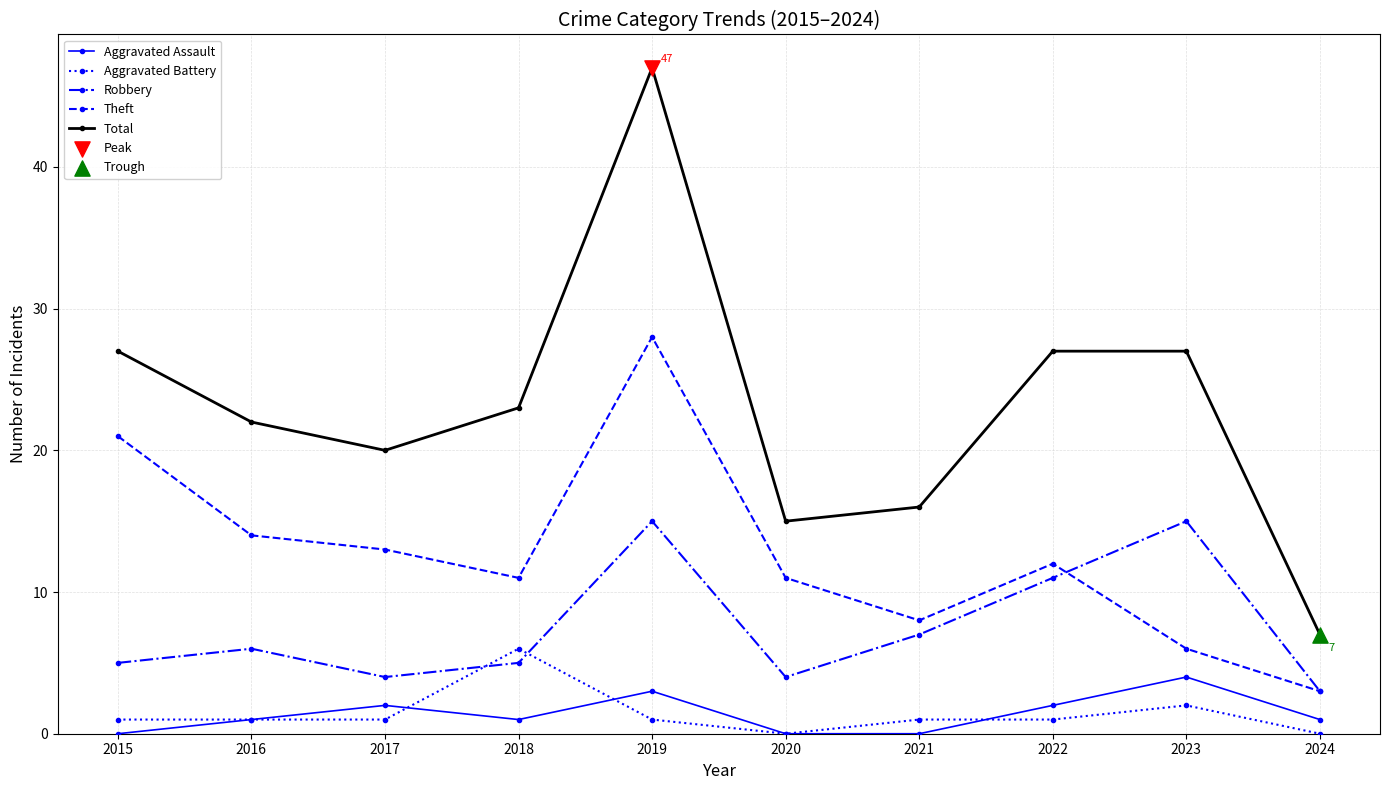

What is the difference between the highest and lowest values at 2023?

25